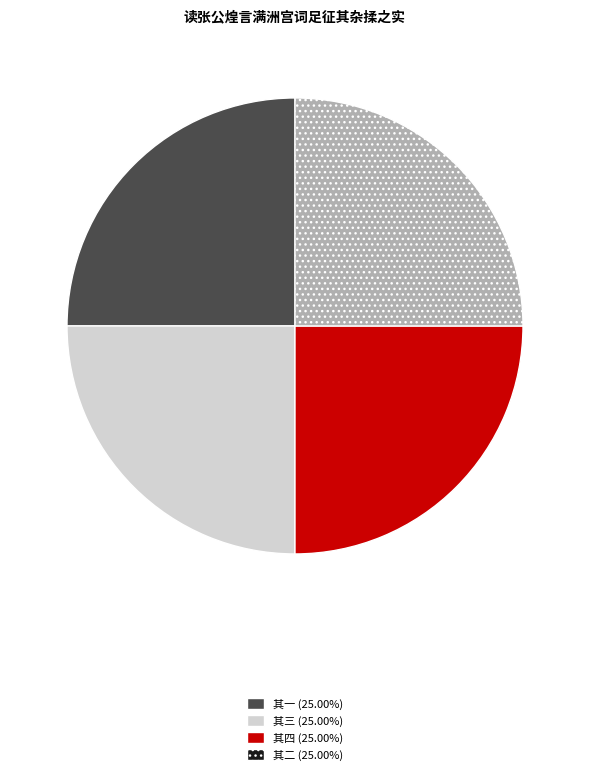

Is it true that 其二 is 25% of the pie?

True